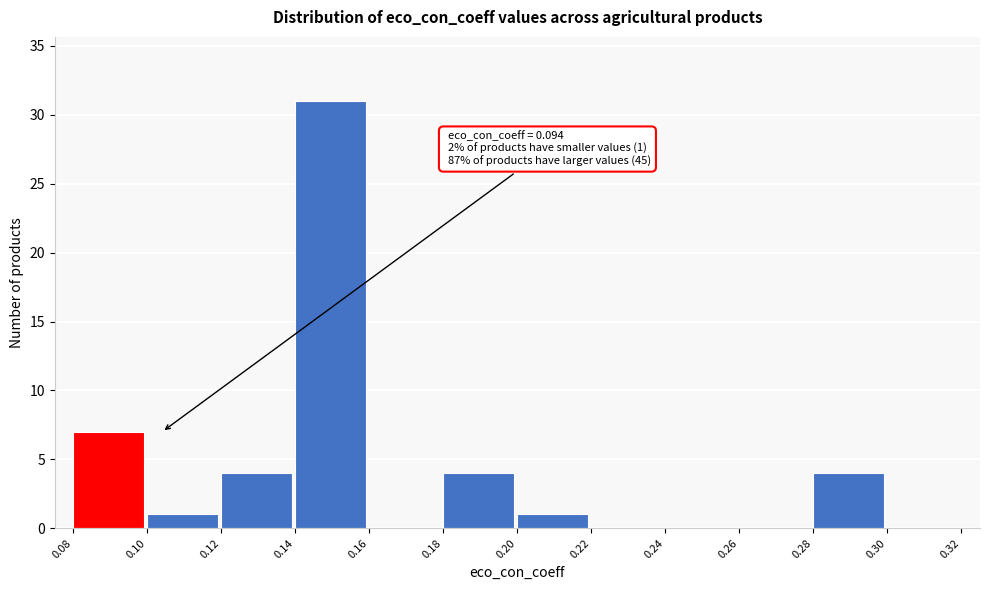

Over which range of the x-axis is the bar tallest?

0.14 to 0.16